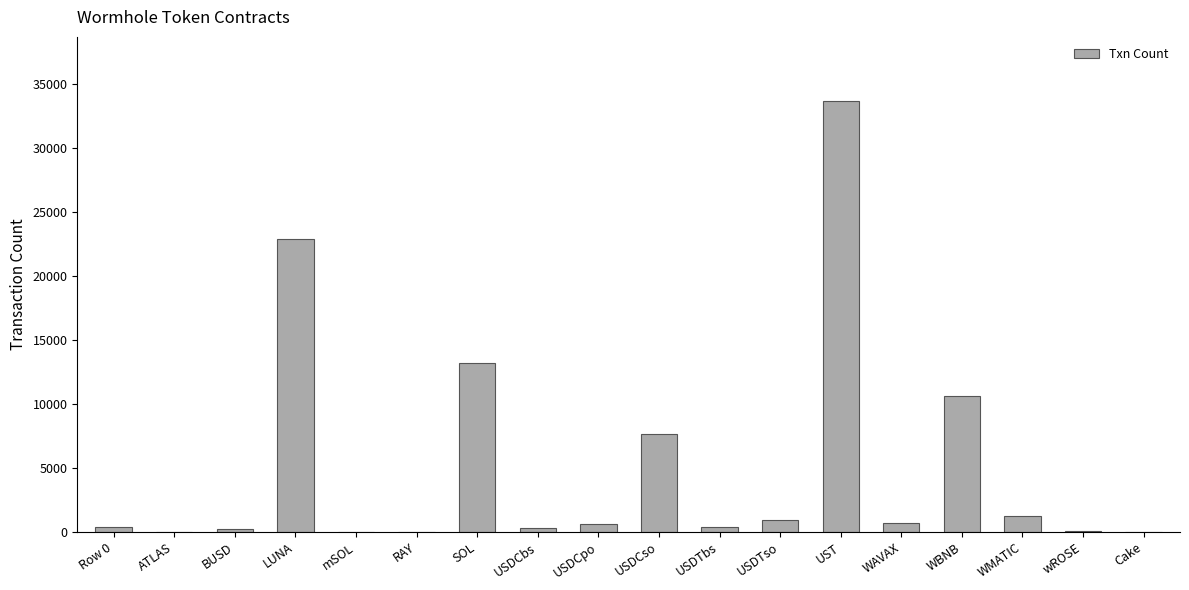

The chart shows a value of 13 at ATLAS. True or false?

True